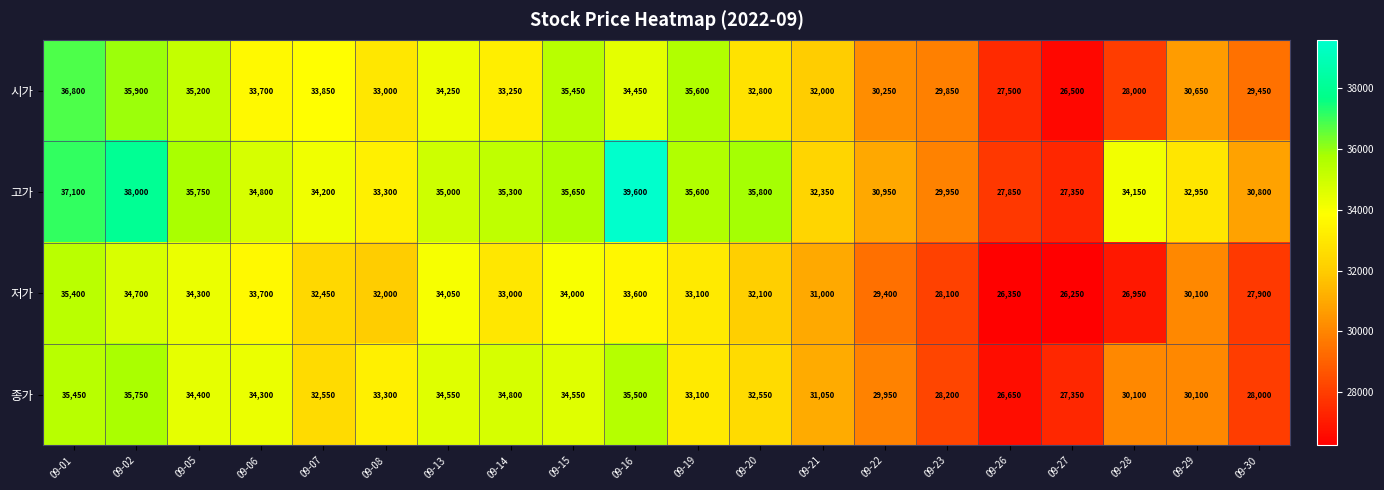

What is the difference between the second highest and minimum values in the 시가 series?

9400